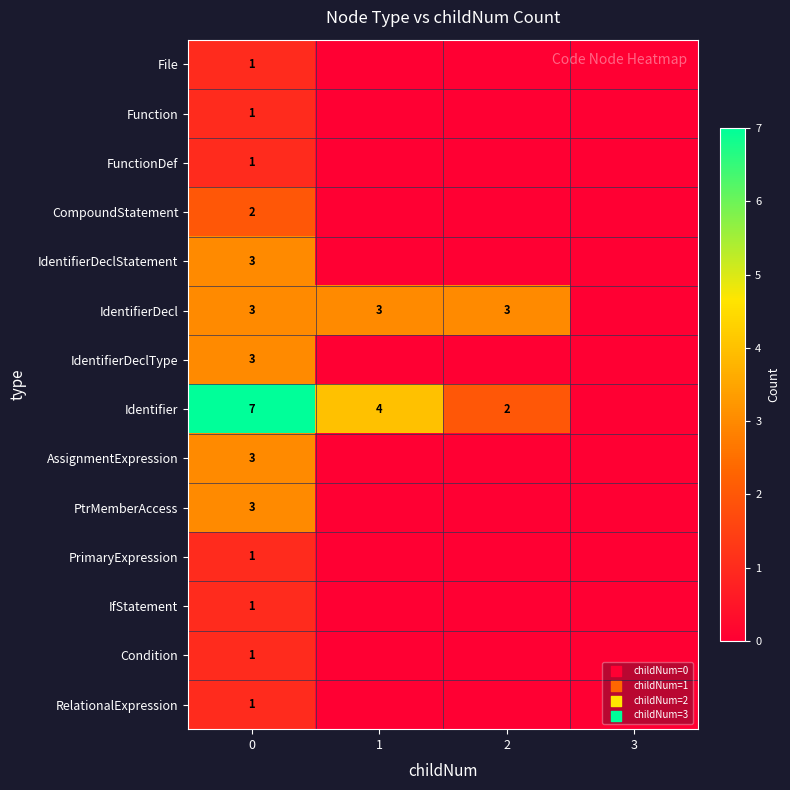

List the labels in order of row_3 value, smallest first.

1, 2, 3, 0